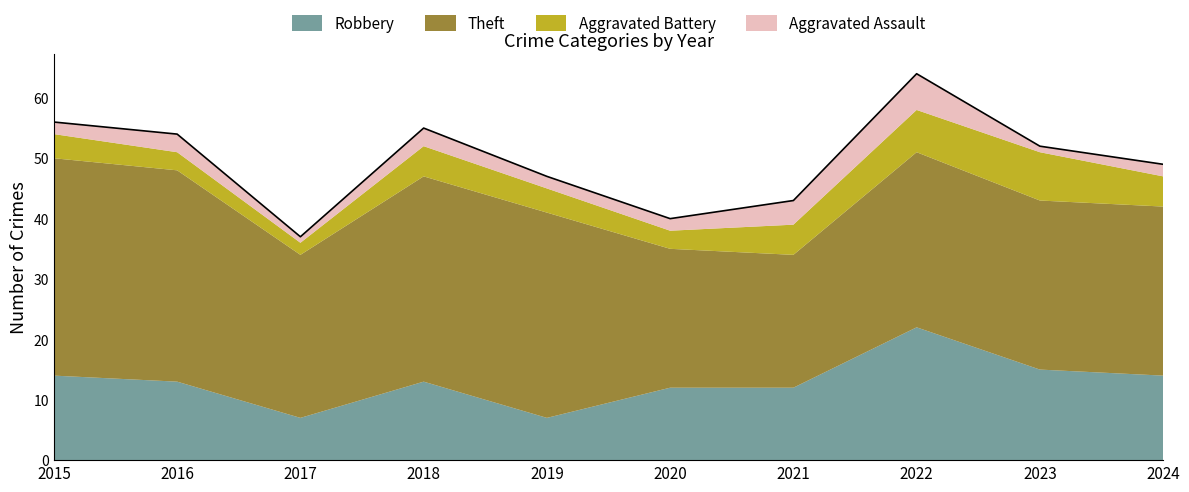

Count the number of data series in this chart.

4